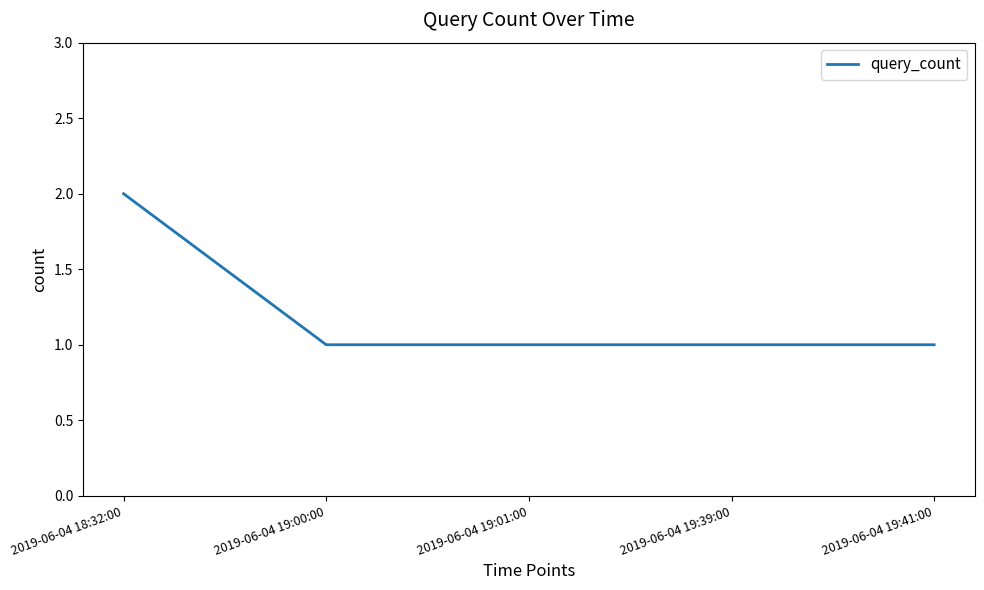

What is the maximum value shown in the chart?

2